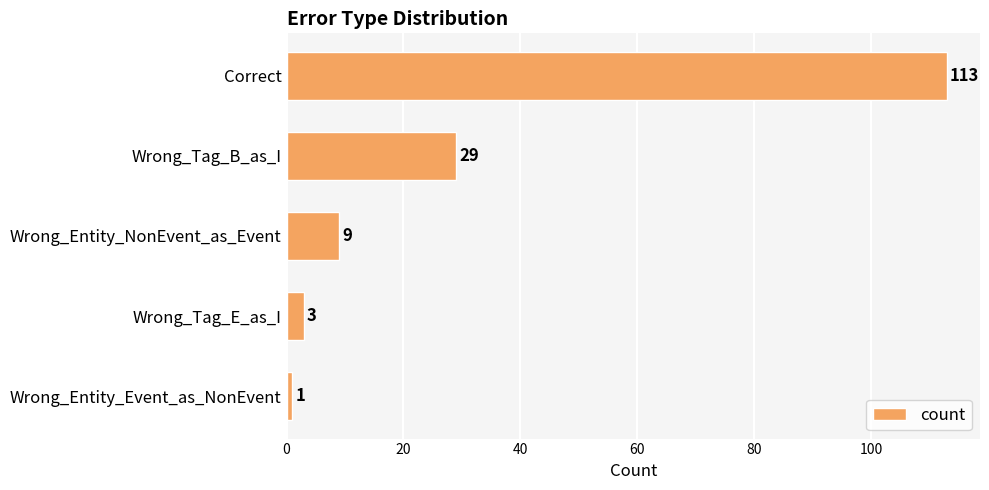

What is the greatest value displayed?

113